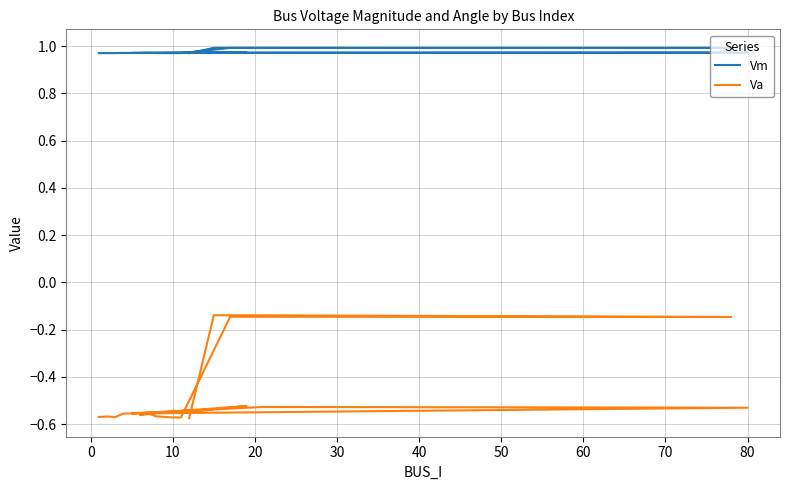

What is the value of the Vm point at the 11th from the left?

1.0